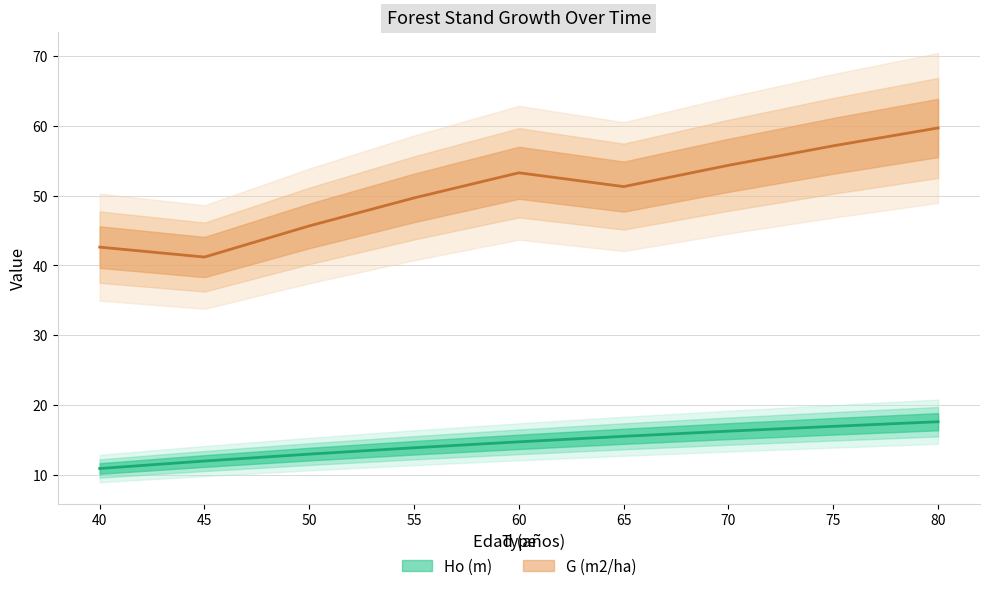

What value does the Ho (m) series have at 80?

17.6